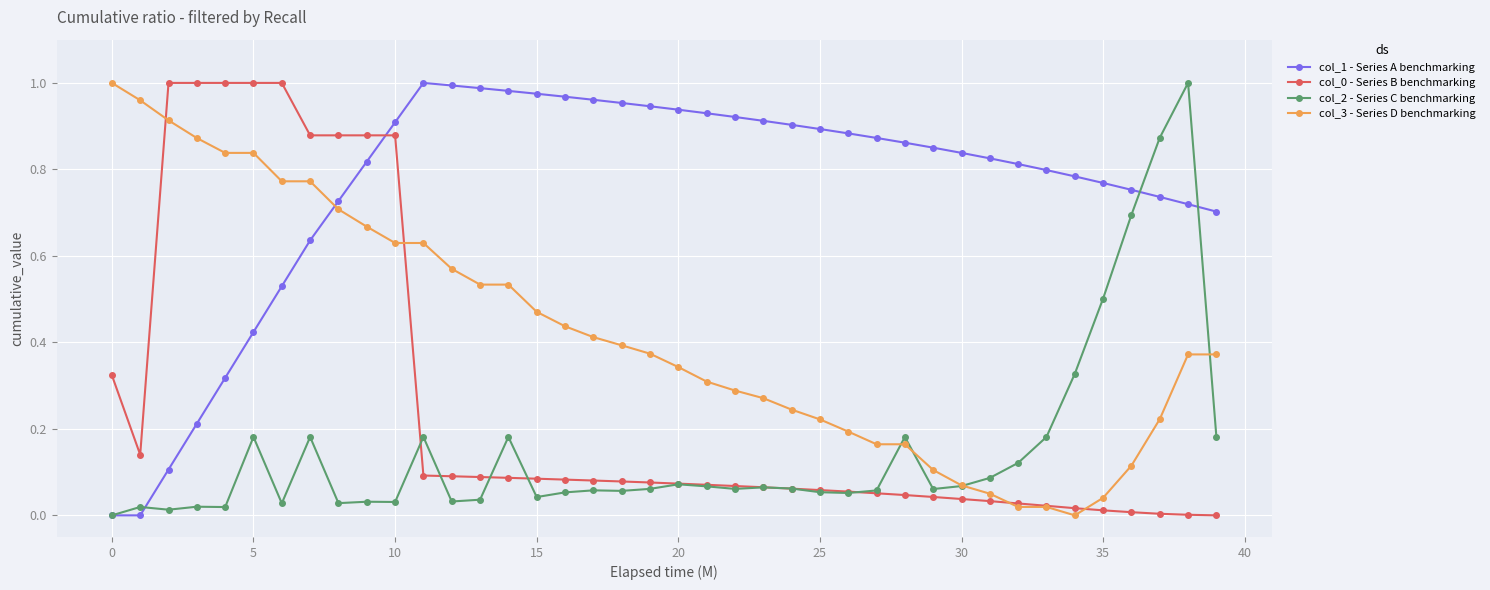

Which series has the largest total across all categories?

col_1 - Series A benchmarking